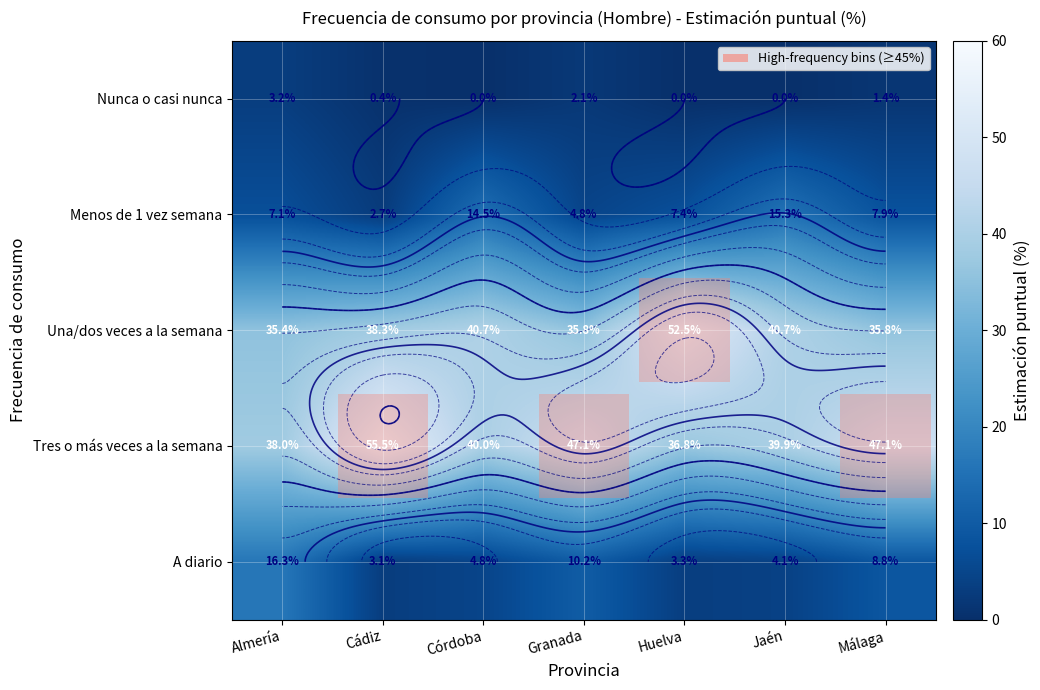

Rank the series at Granada from lowest to highest value.

Nunca o casi nunca, Menos de 1 vez semana, A diario, Una/dos veces a la semana, Tres o más veces a la semana